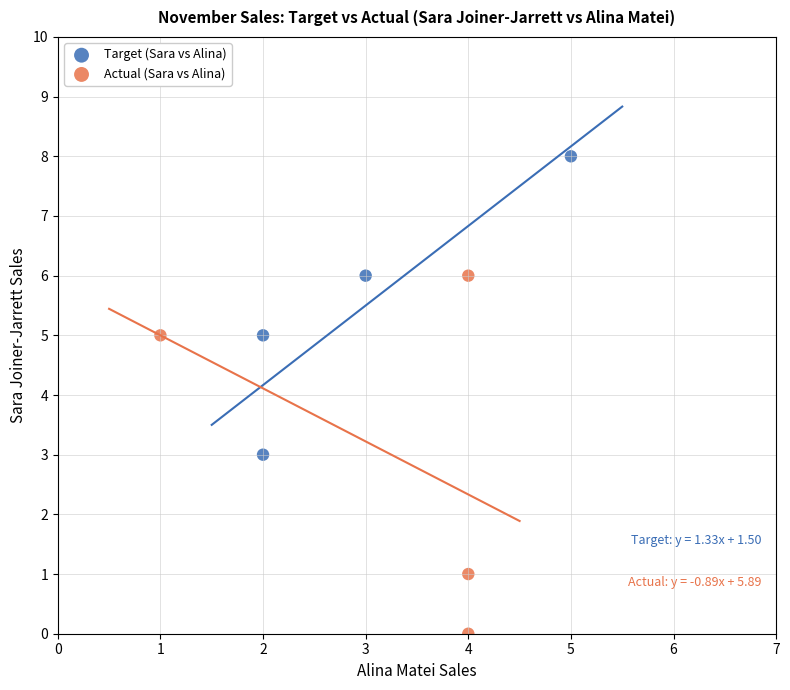

Which series has the largest Y range (max minus min)?

Actual (Sara vs Alina)